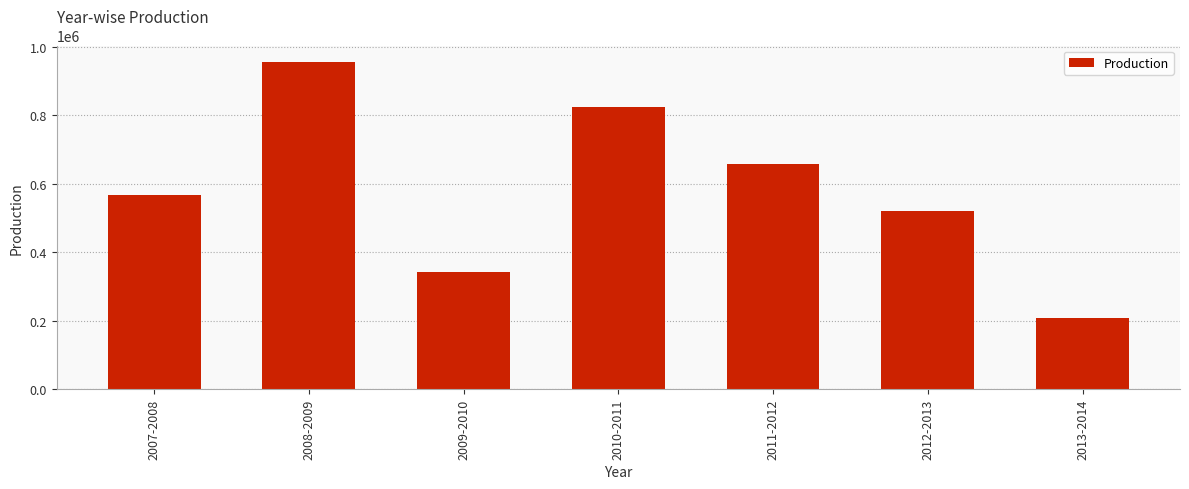

What is the difference between the maximum and minimum values?

746648